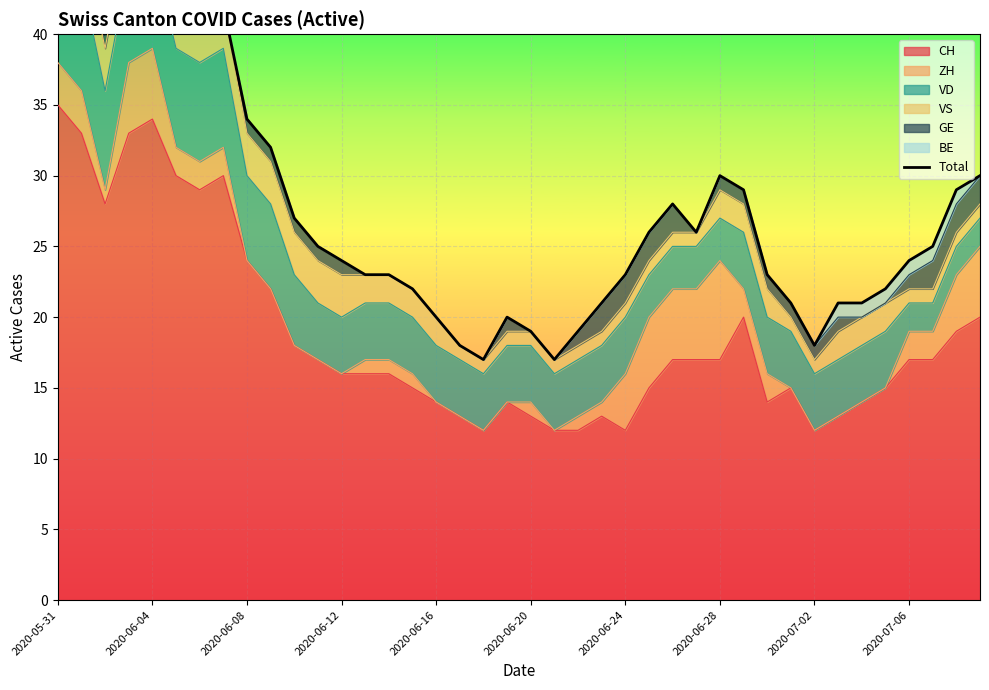

What value does the data have at 38, to the nearest 5?

30